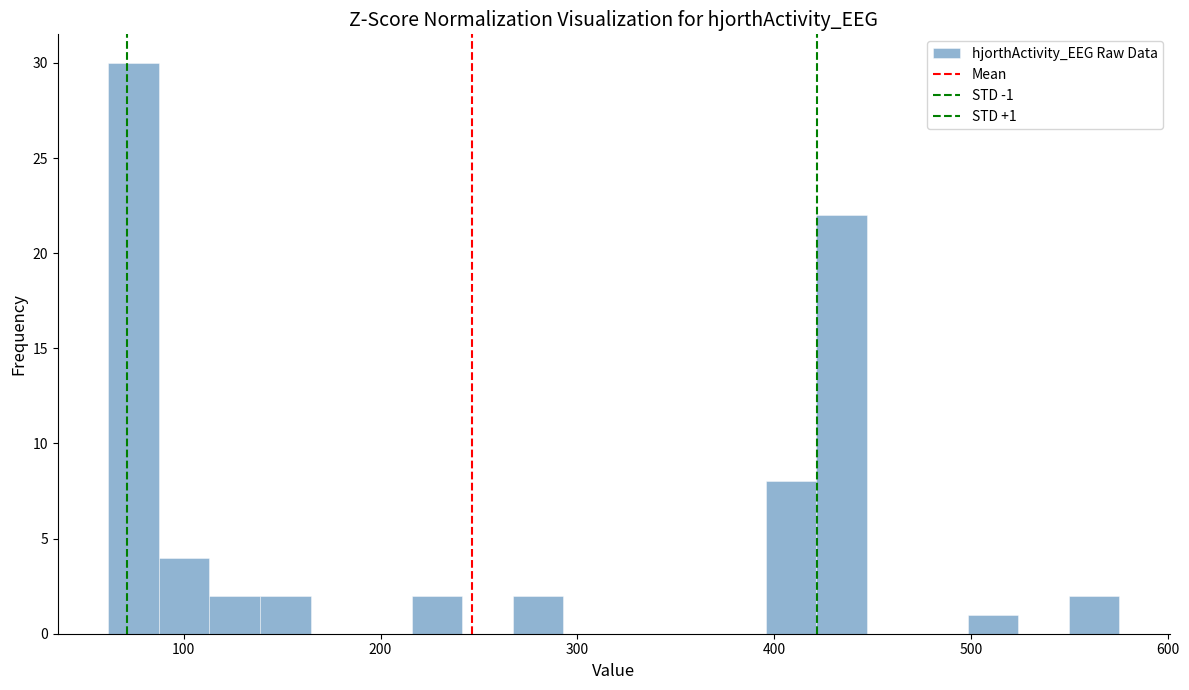

Around what value on the x-axis is the tallest bar? Give the approximate position of its centre, as read against the axis.

70